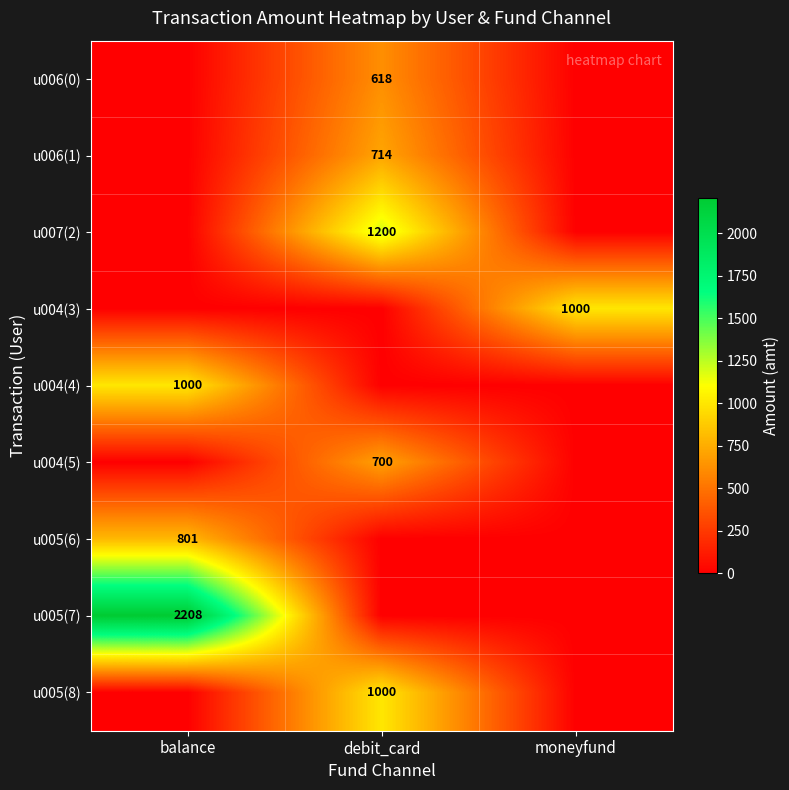

Is the value of u005(6) at balance greater than the value of u006(0) at debit_card?

Yes